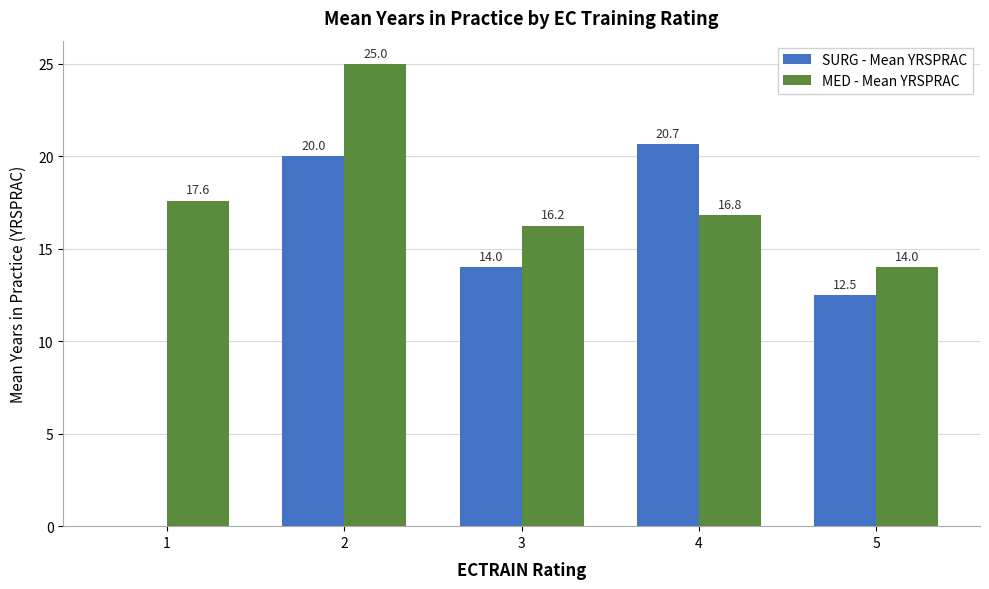

Which series has the largest total across all categories?

MED - Mean YRSPRAC